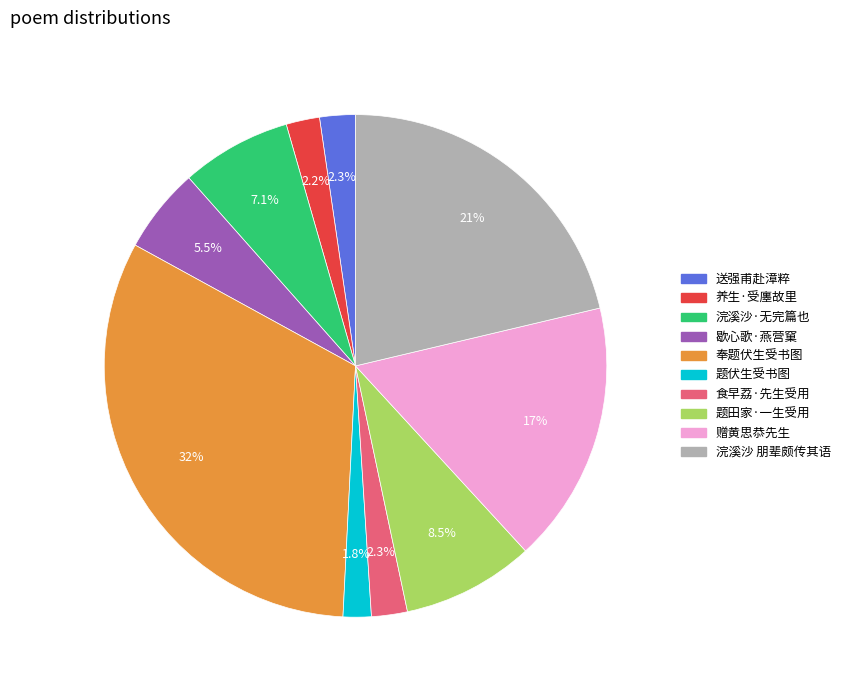

Does any single category account for the majority?

No